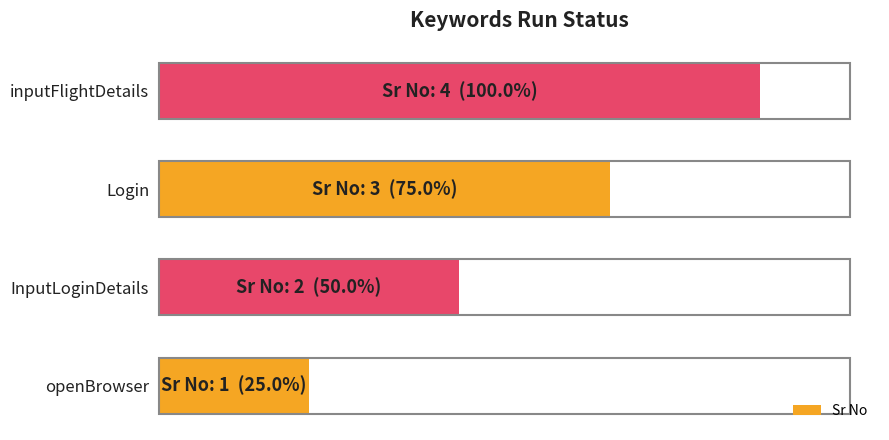

Does the chart contain any negative values?

No